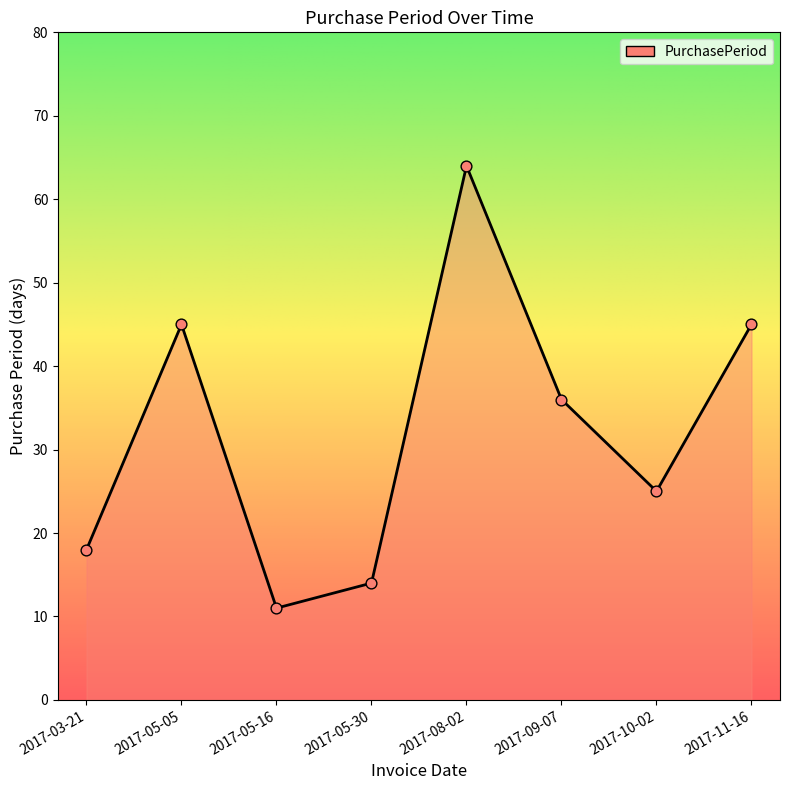

Approximately how many times larger is the value at 2017-10-02 compared to 2017-05-16?

2.3